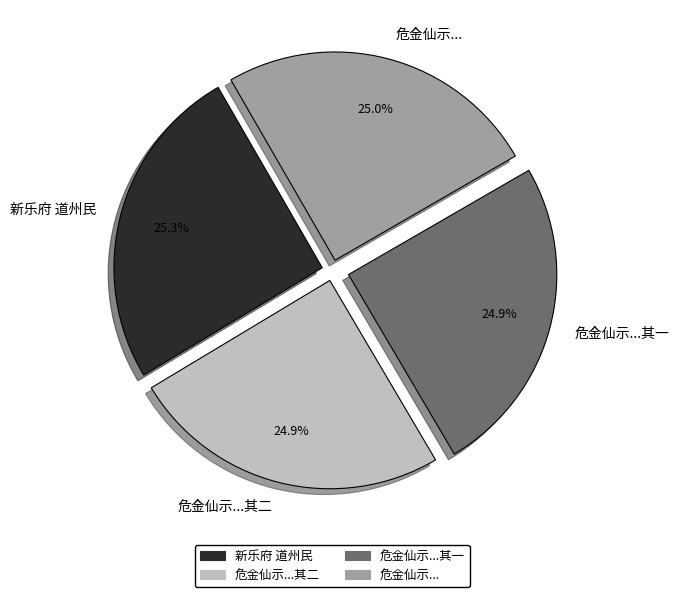

Does 新乐府 道州民 represent more than half of the total?

No